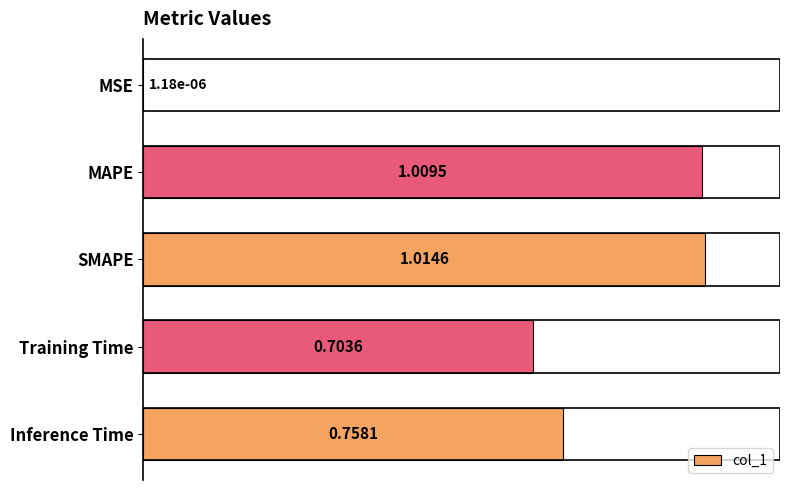

What is the sum of all values?

3.5